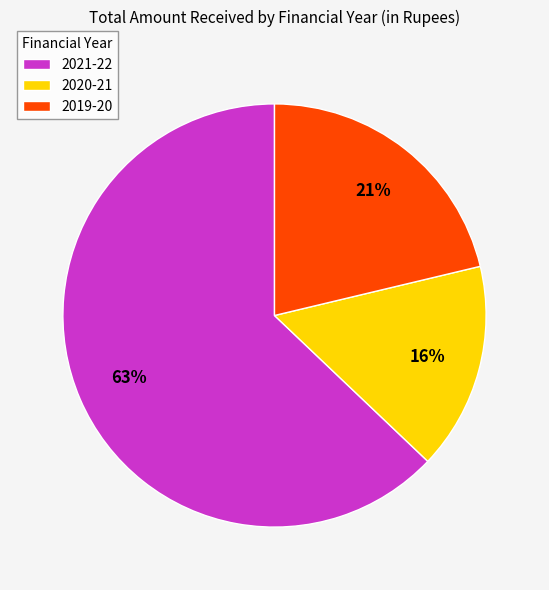

How many segments does this pie chart have?

3